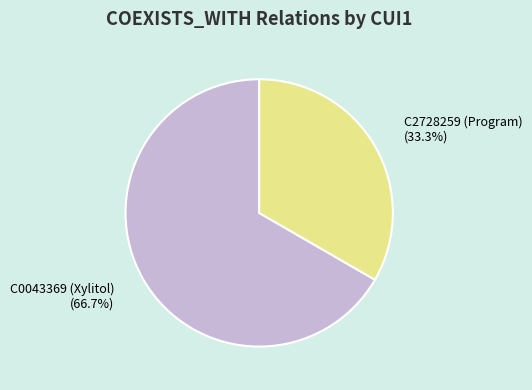

Which category has the biggest portion of the pie?

C0043369 (Xylitol)